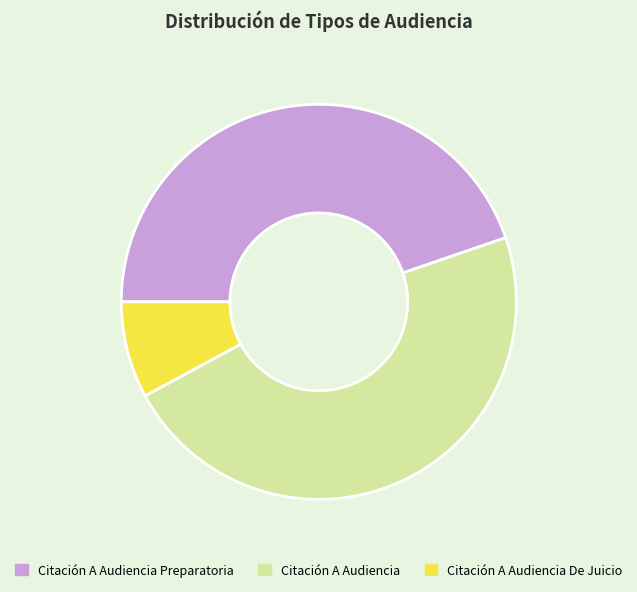

The Citación A Audiencia Preparatoria slice represents 34% of the pie. True or false?

False